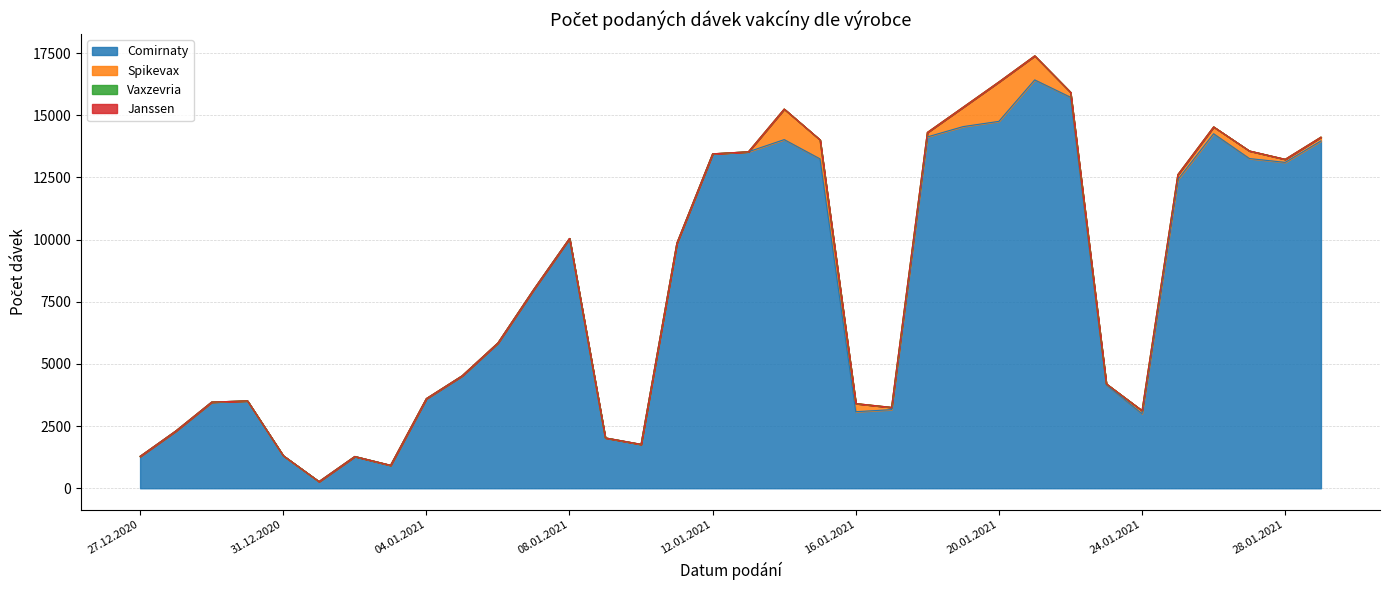

Does the chart display data point markers on the line(s)?

No